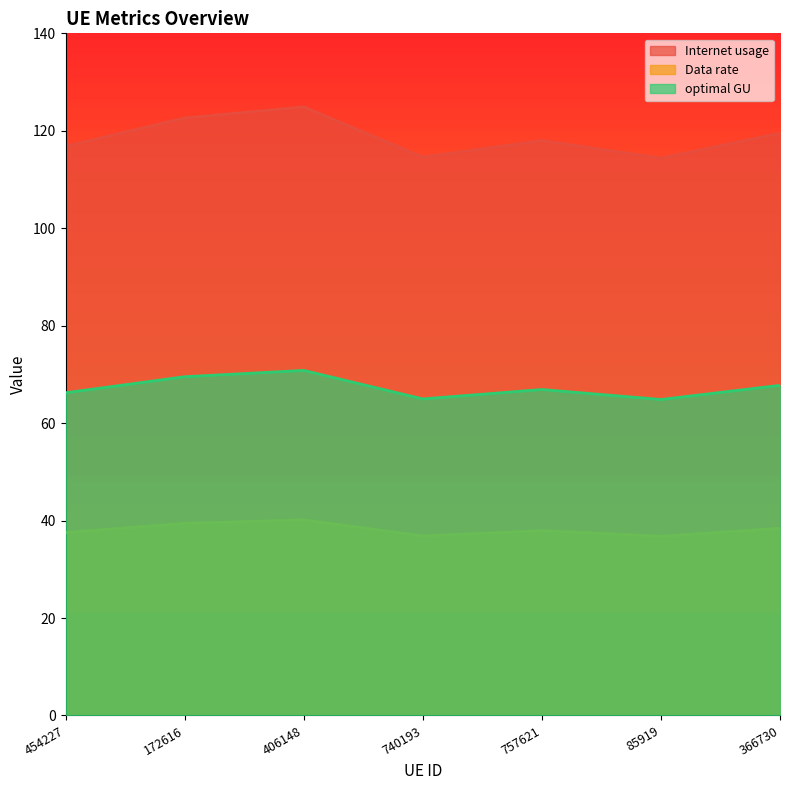

Rank the categories by Data rate value from lowest to highest.

85919, 740193, 454227, 757621, 366730, 172616, 406148